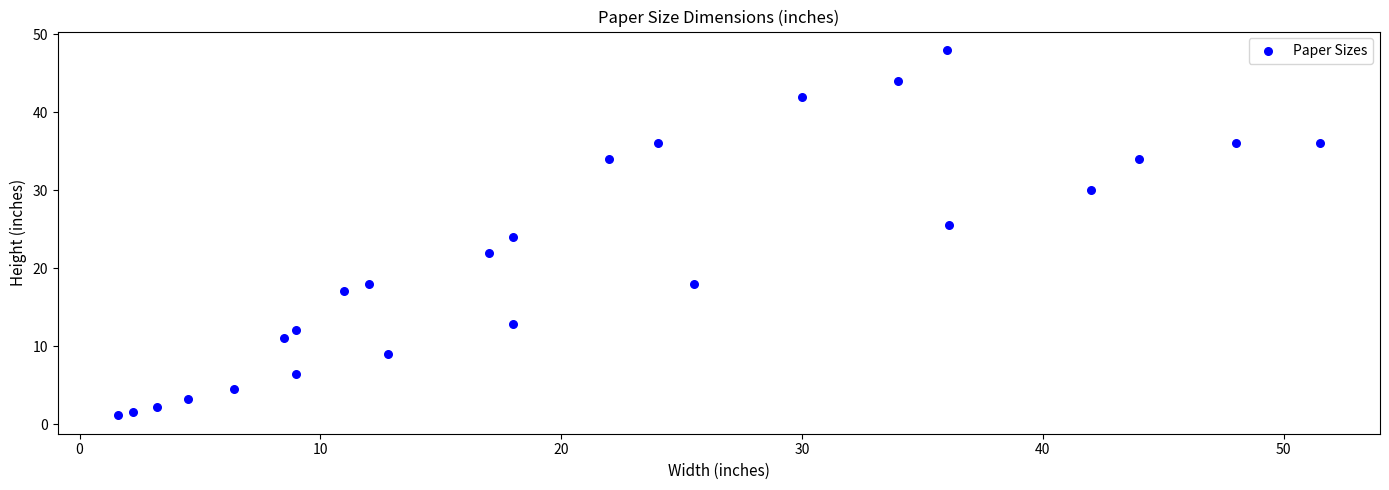

What is the range of Y values (max minus min)?

46.9